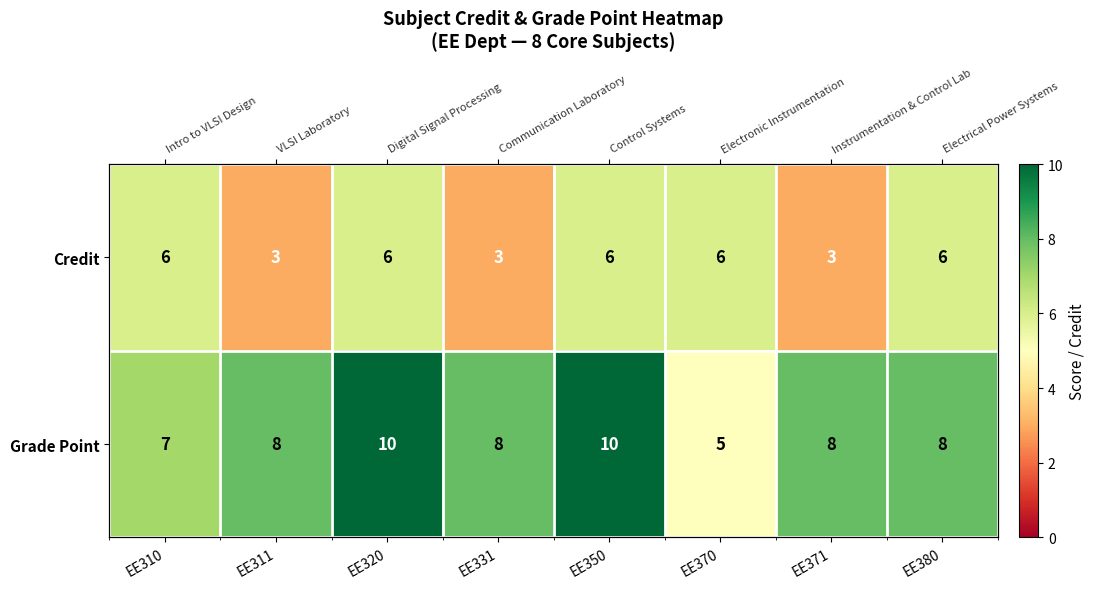

Is the value of Credit at EE370 greater than the value of Grade Point at EE331?

No